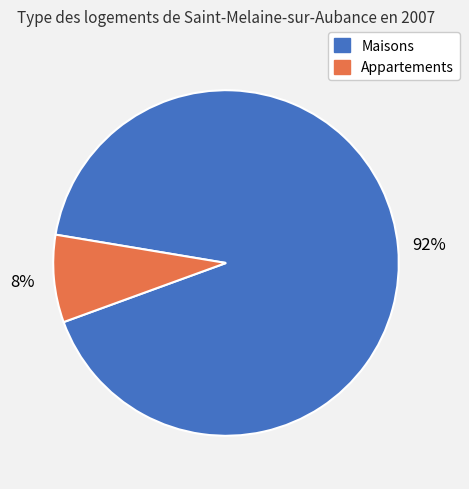

To the nearest percent, what is the difference between the largest and smallest slice percentages?

84%